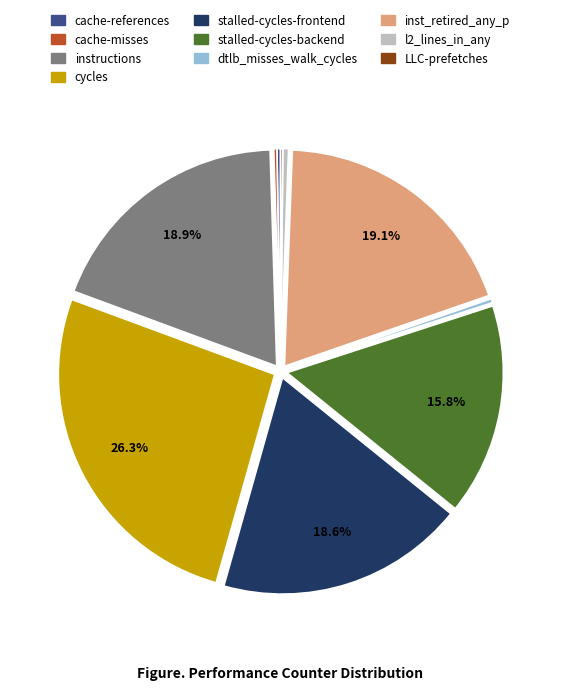

Which slice is the largest?

cycles